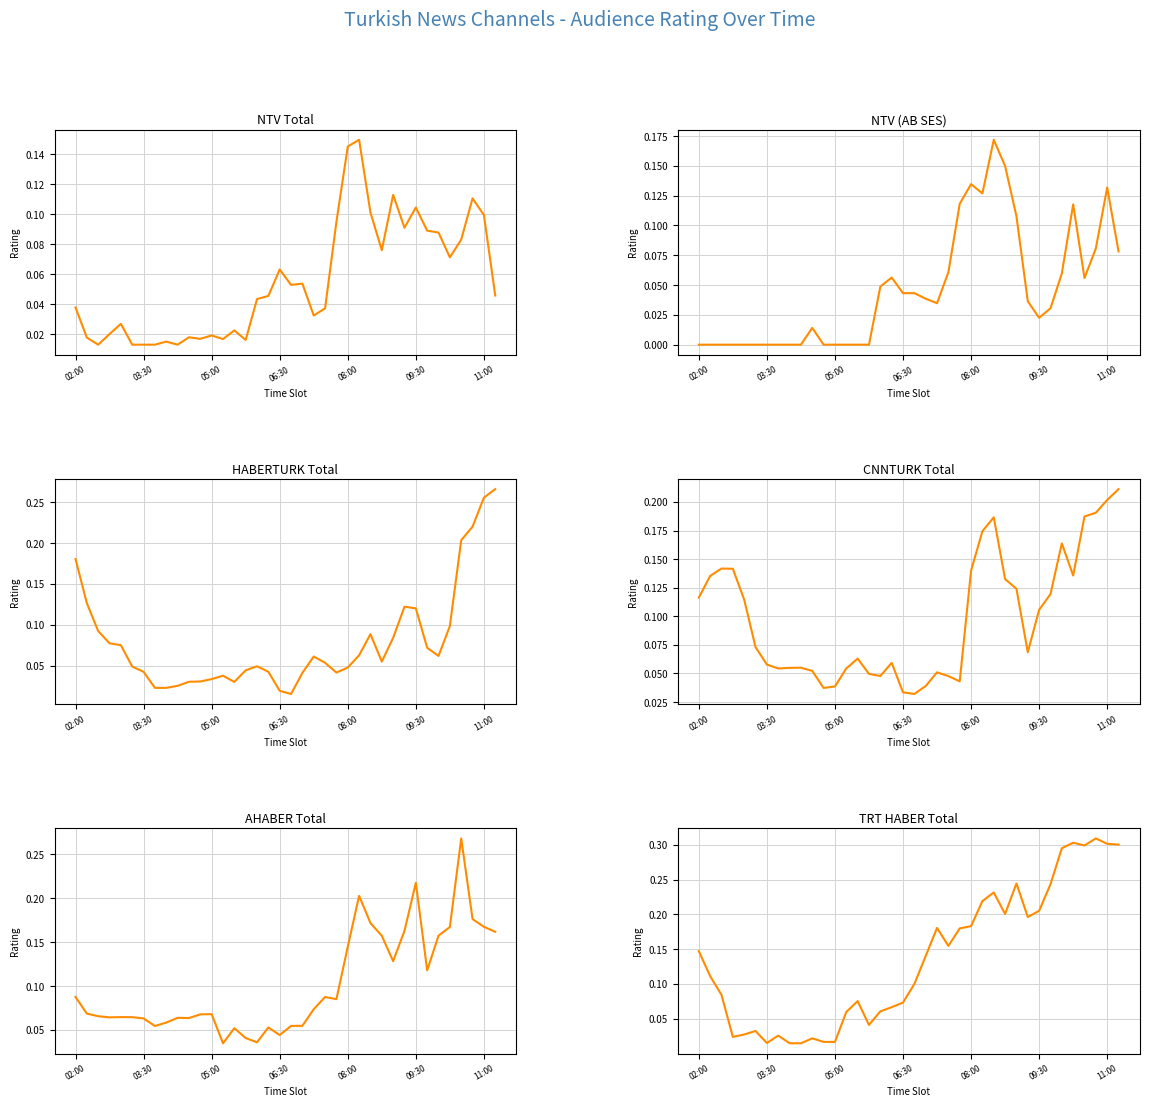

What position from the left is 28?

29